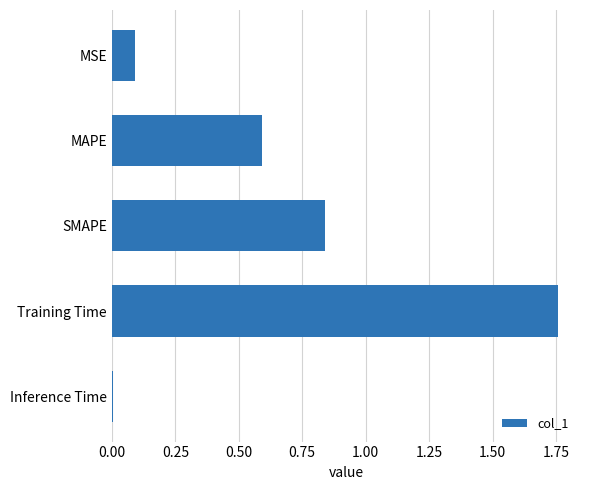

What position from the top is SMAPE?

3